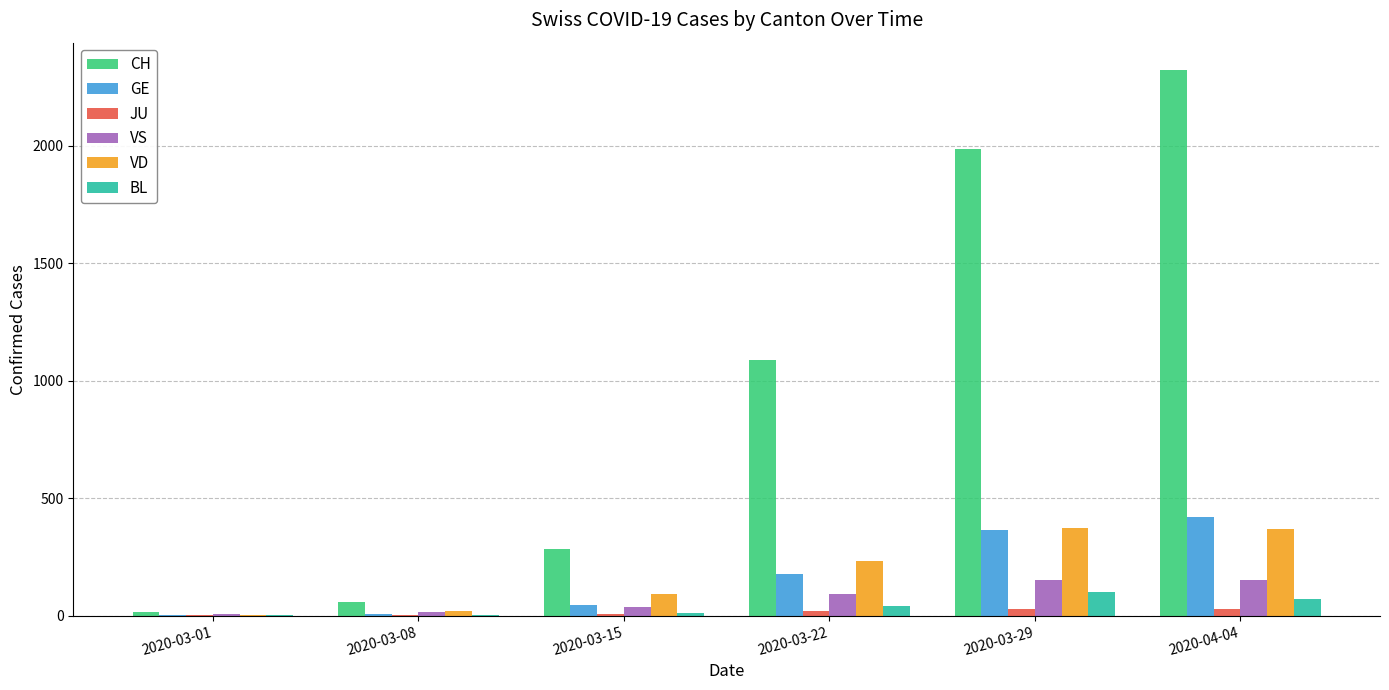

Between 2020-03-01 and 2020-03-15, which series saw the biggest shift?

CH